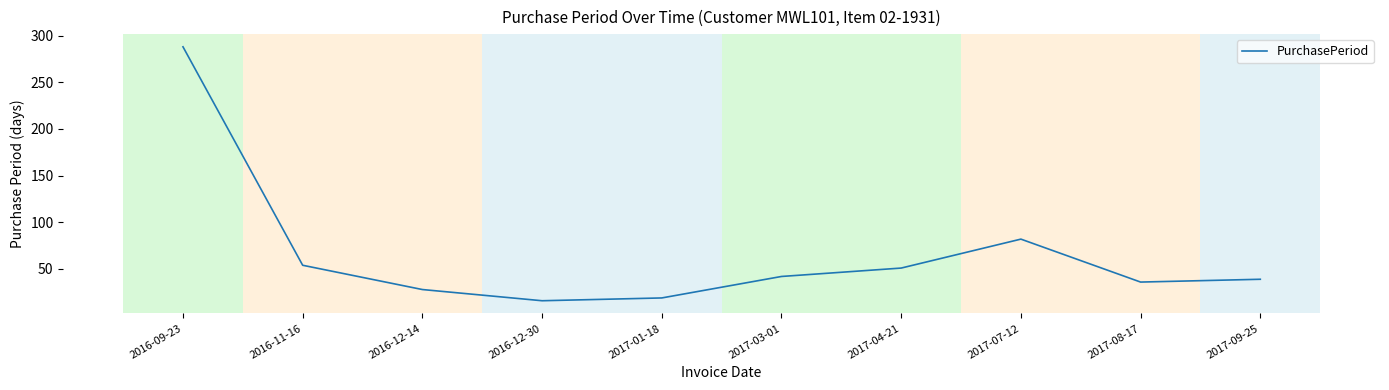

At which category does the data reach its first local valley?

2016-12-30